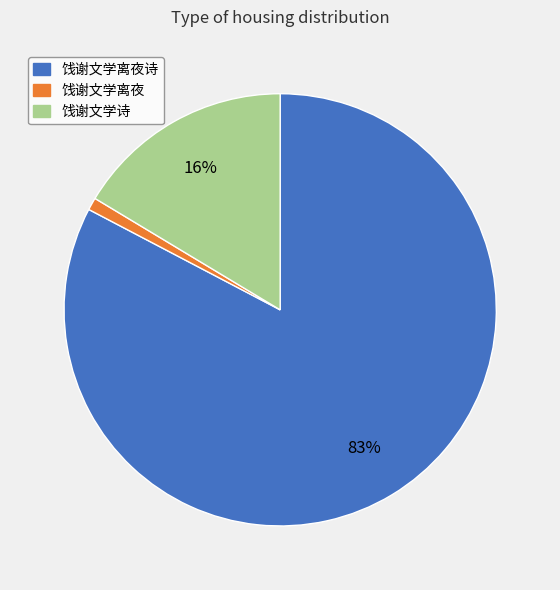

To the nearest percent, what is the difference between the largest and smallest slice percentages?

82%